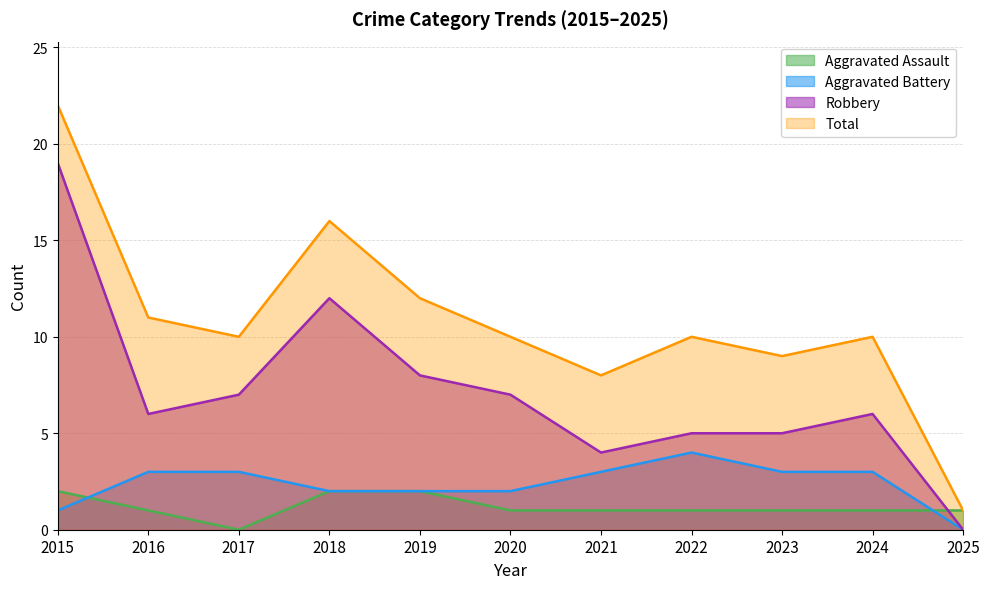

Does the chart display data point markers on the line(s)?

No